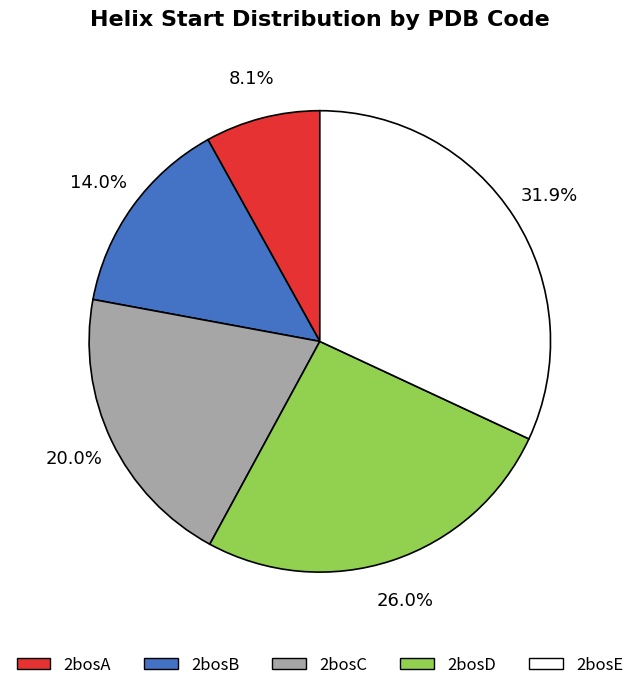

Approximately how many times larger is the value at 2bosD compared to 2bosA?

3.2